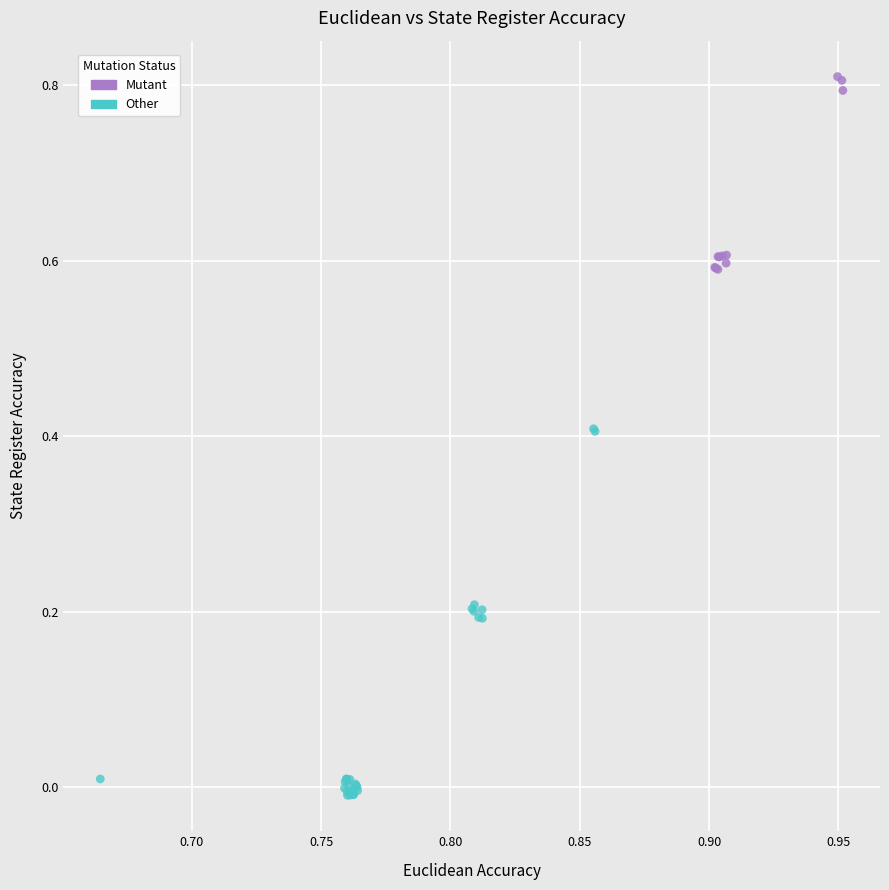

Which series has the widest spread of Y values?

Other